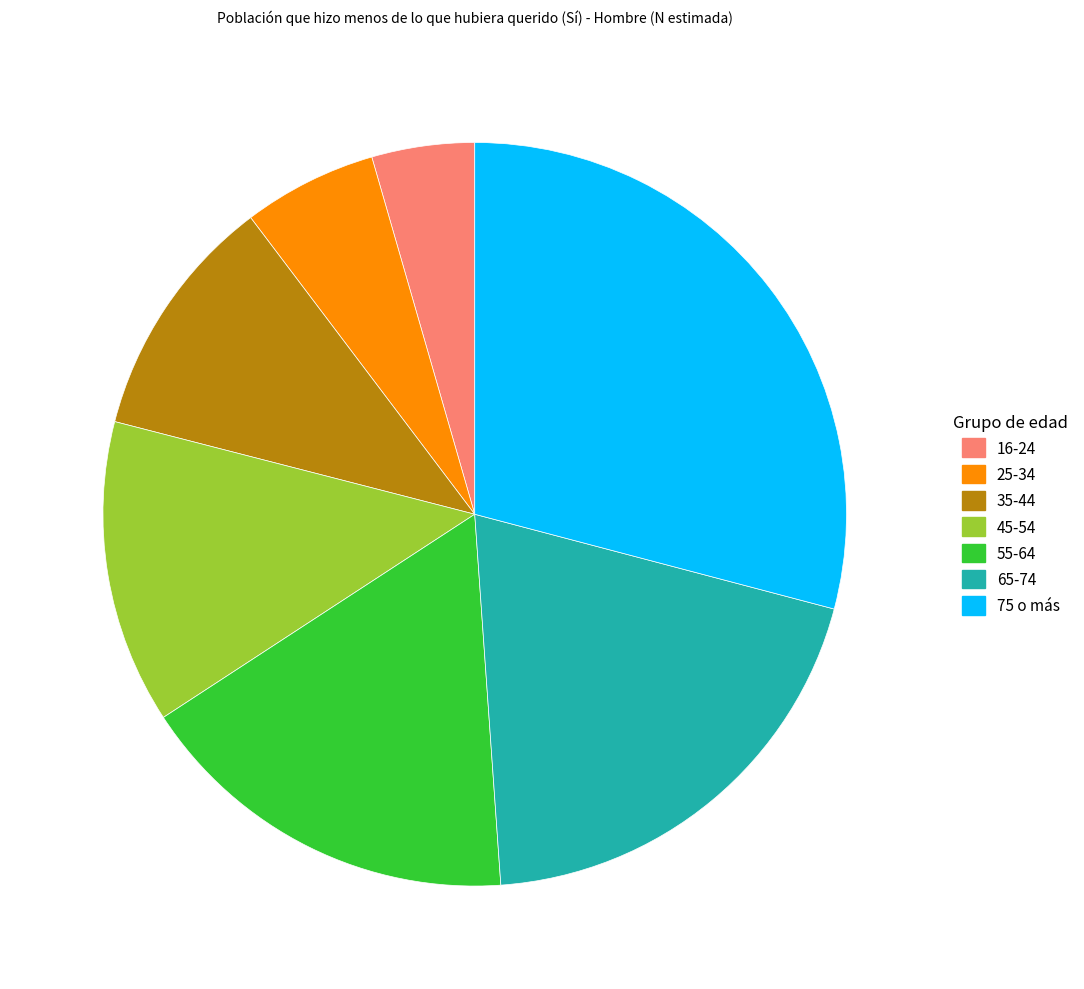

Is 16-24 the majority of the pie?

No